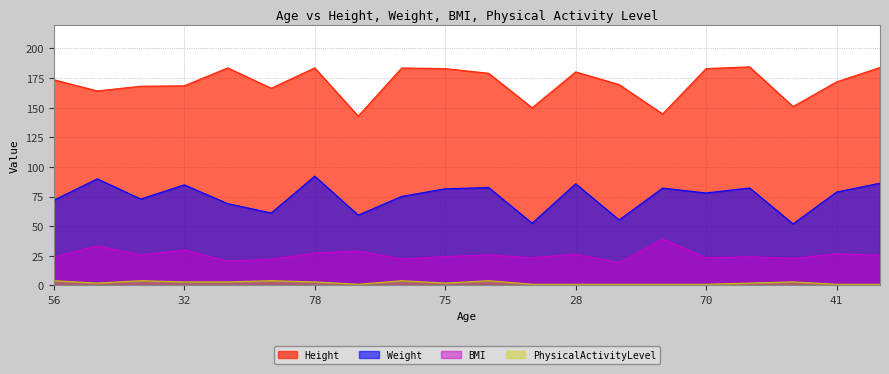

At 28, list the series in order from smallest to largest.

PhysicalActivityLevel, BMI, Weight, Height